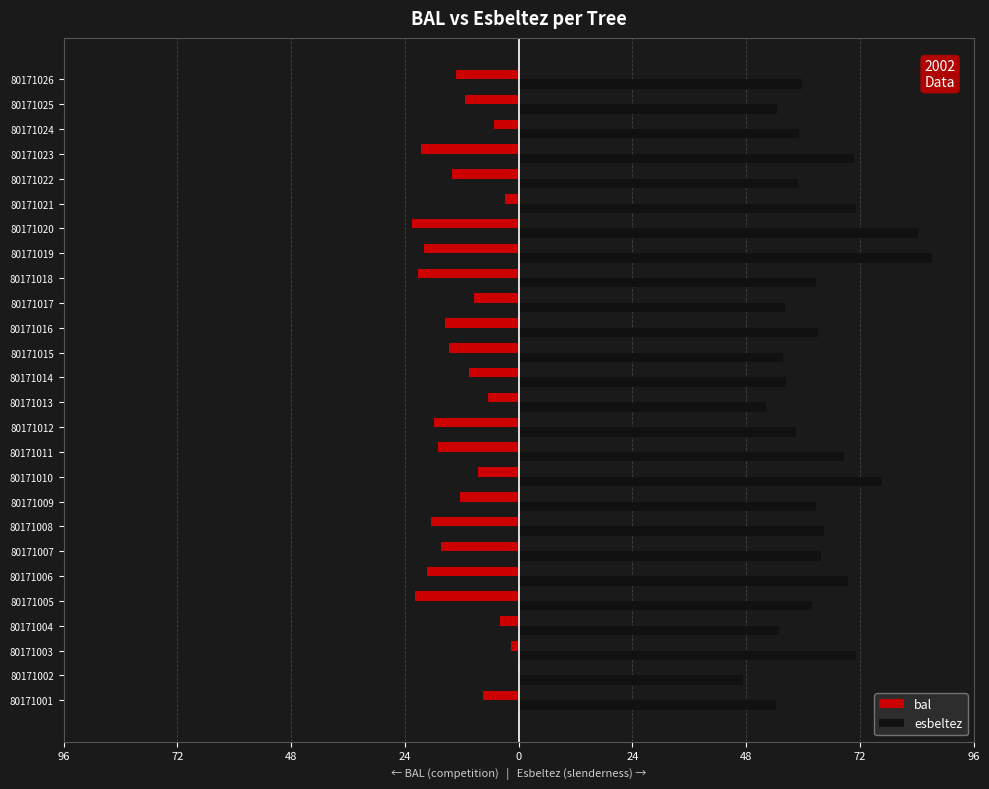

What are all the series names shown in the legend?

bal, esbeltez